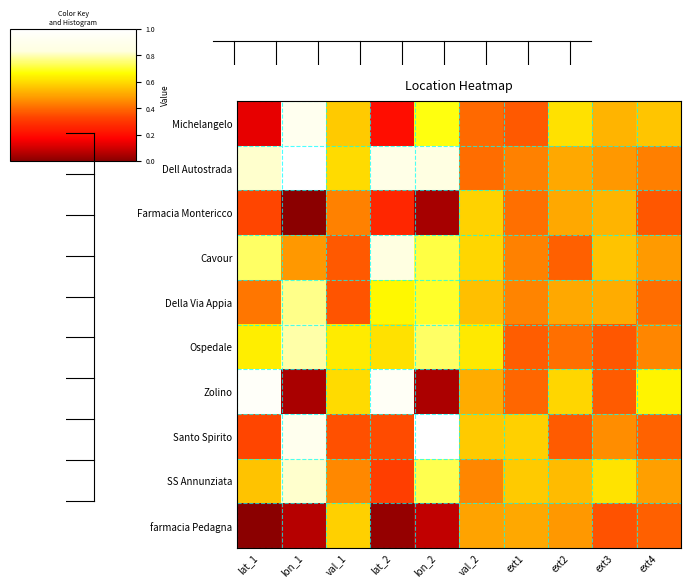

What is the total value across all series at lon_1?

5.8